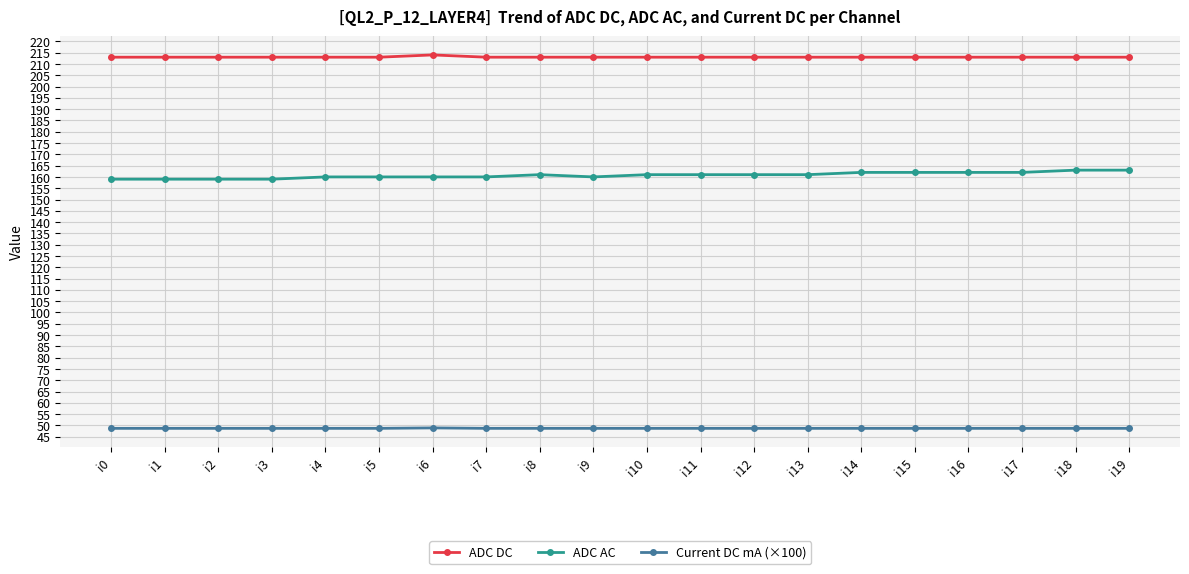

How many categories are shown in the chart?

20